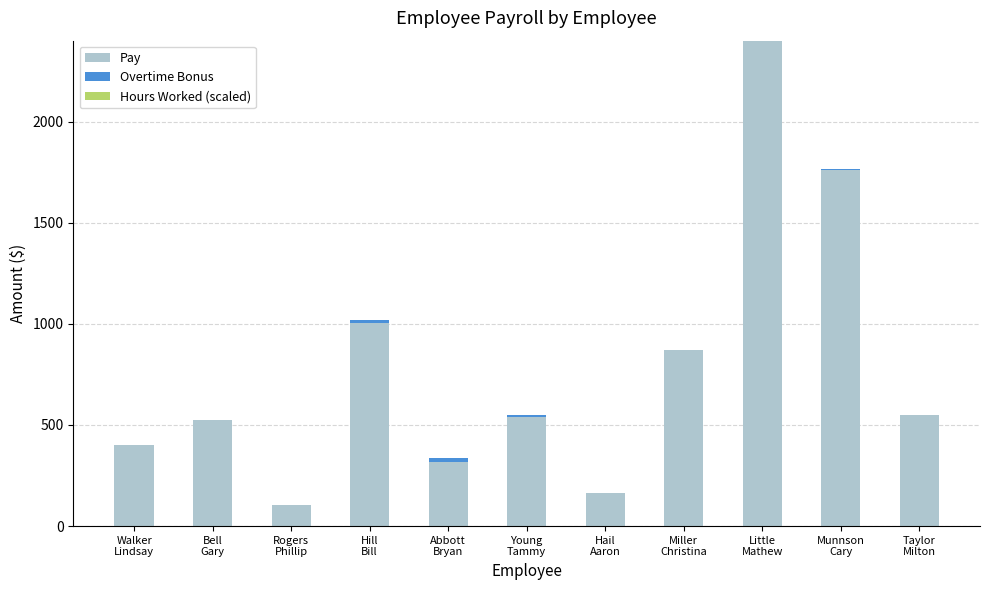

What is the sum of all Pay values?

8635.0